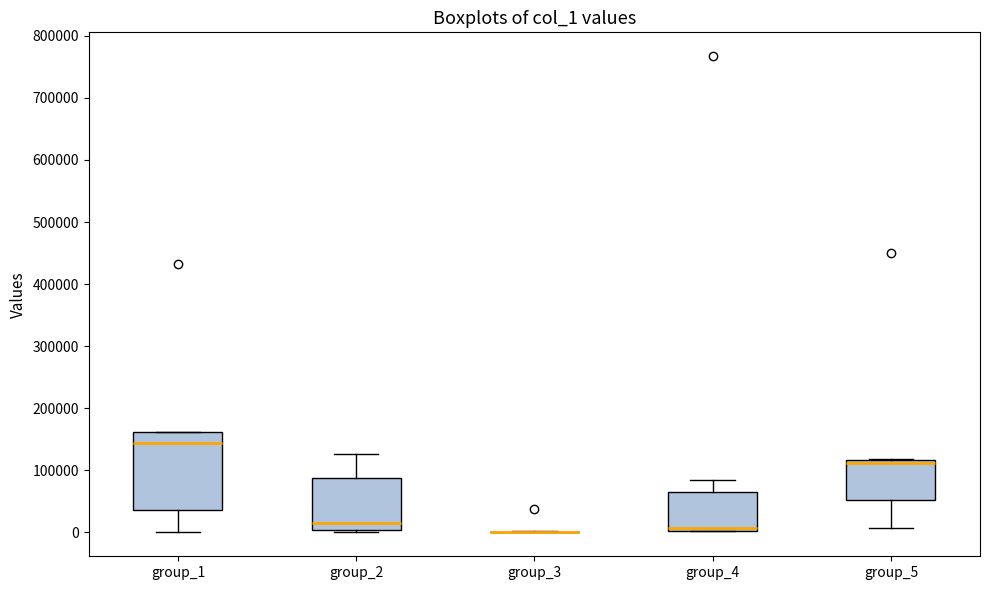

Reading left to right, read every box against the y-axis: the position of its median line, the range the box covers, and the ends of its whiskers. The values are not printed on the chart, so give them approximately, as read against the axis.

group_1: median 140000, box 40000 to 160000, whiskers 0 to 160000
group_2: median 20000, box 0 to 90000, whiskers 0 (just below the box's lower edge) to 130000
group_3: box collapsed to a line at 0, whiskers 0 to 0
group_4: median 10000, box 0 to 70000, whiskers 0 to 80000
group_5: median 110000, box 50000 to 120000, whiskers 10000 to 120000